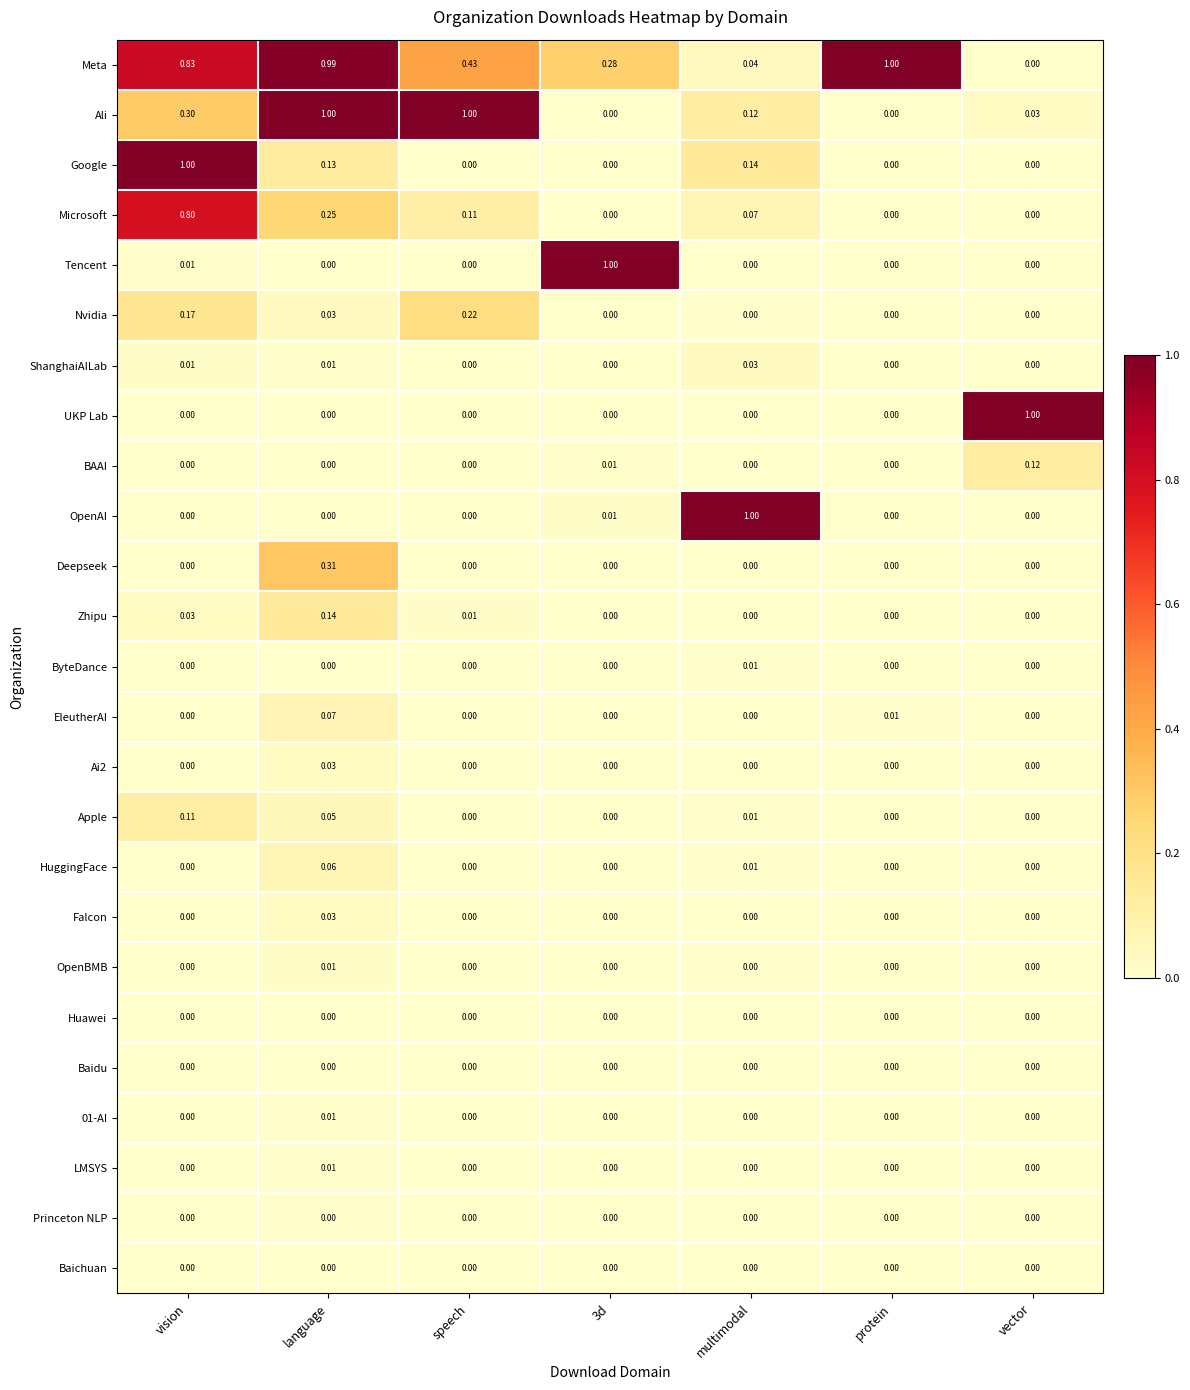

Which series changed the most between vision and speech?

Google